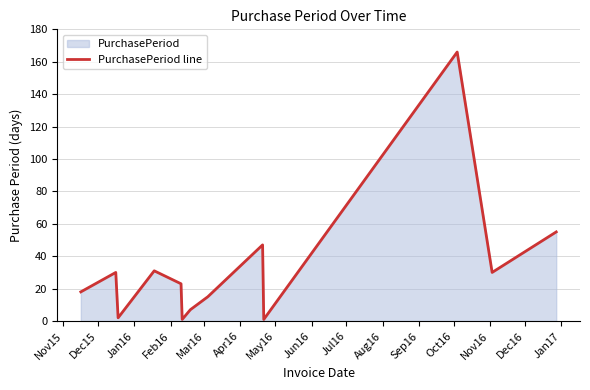

What is the difference between the maximum and minimum values?

165